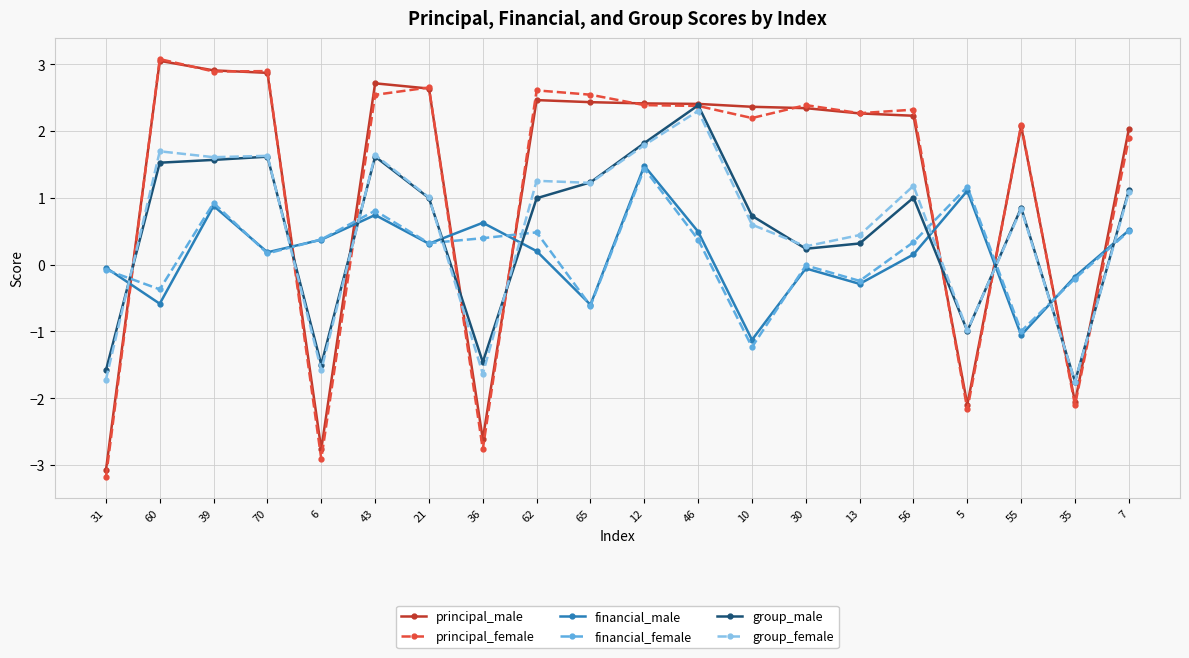

Does the chart display data point markers on the line(s)?

Yes